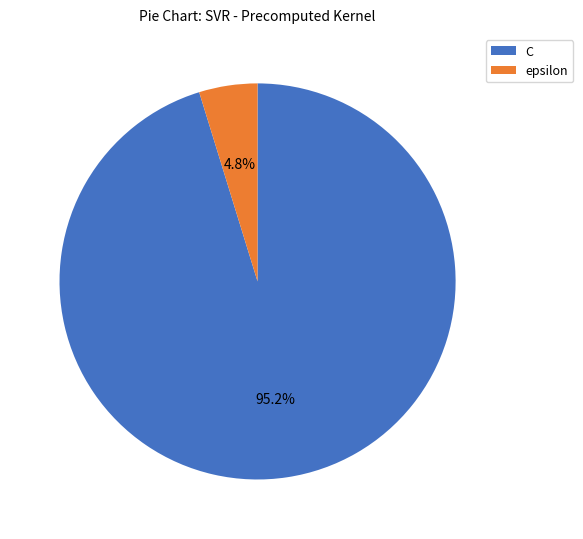

To the nearest percent, what percentage of the pie is C?

95%